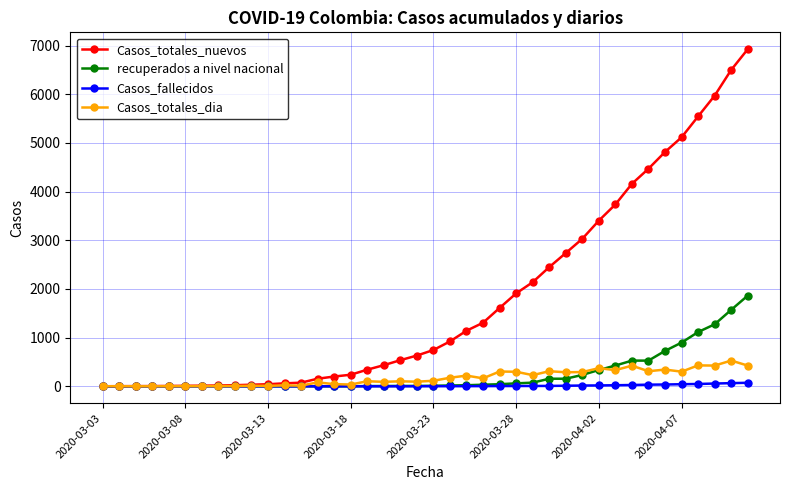

Which series has the largest total across all categories?

Casos_totales_nuevos